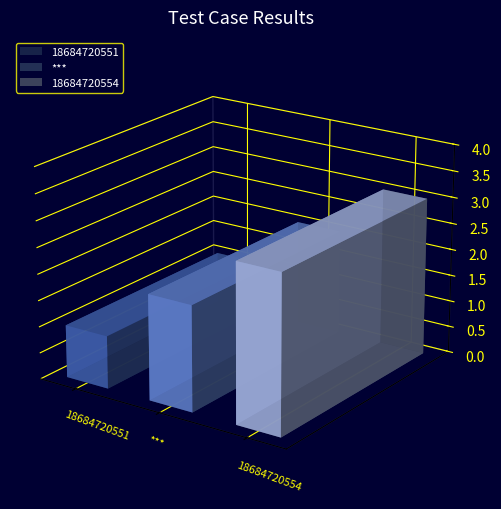

Are the bars horizontal?

No